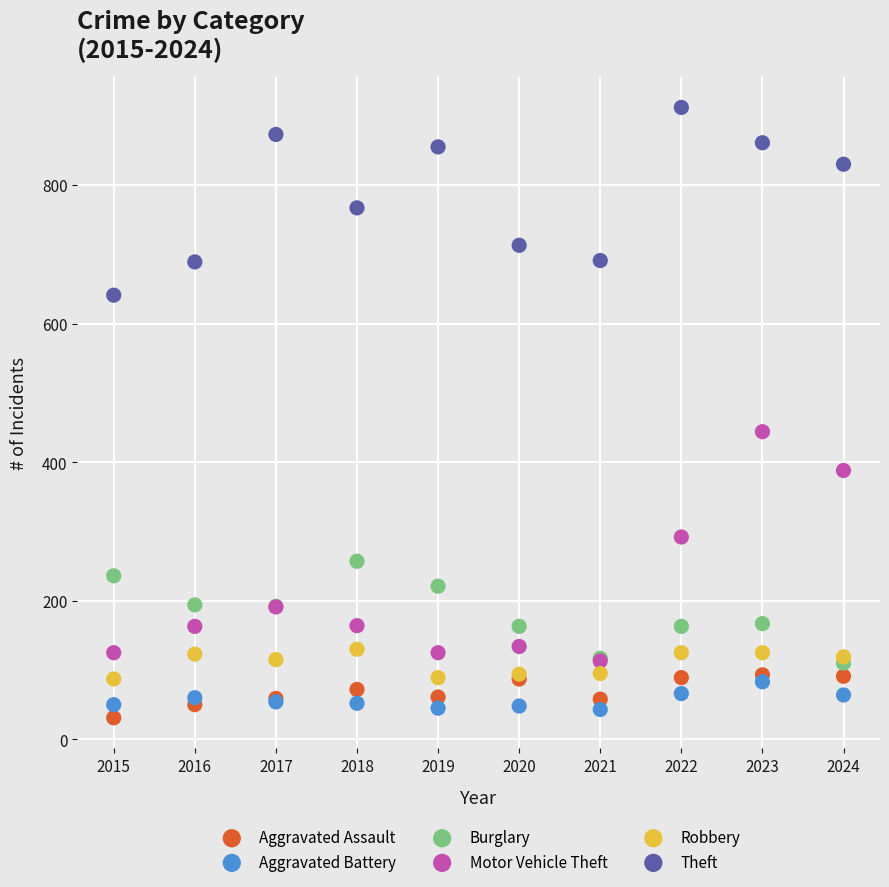

What are all the series names shown in the legend?

Aggravated Assault, Aggravated Battery, Burglary, Motor Vehicle Theft, Robbery, Theft